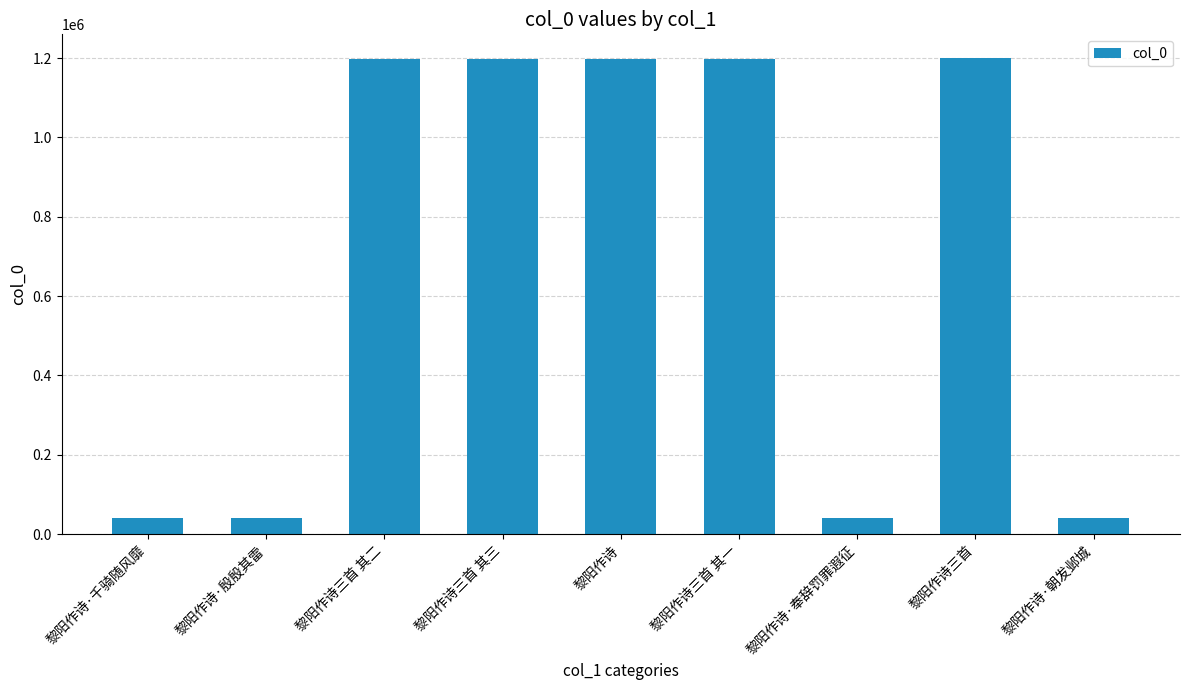

What is the average value?

683079